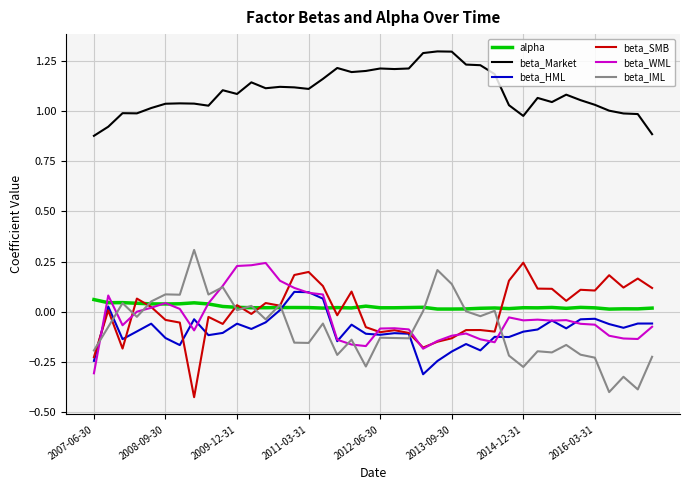

Which series has the widest spread of values?

beta_IML